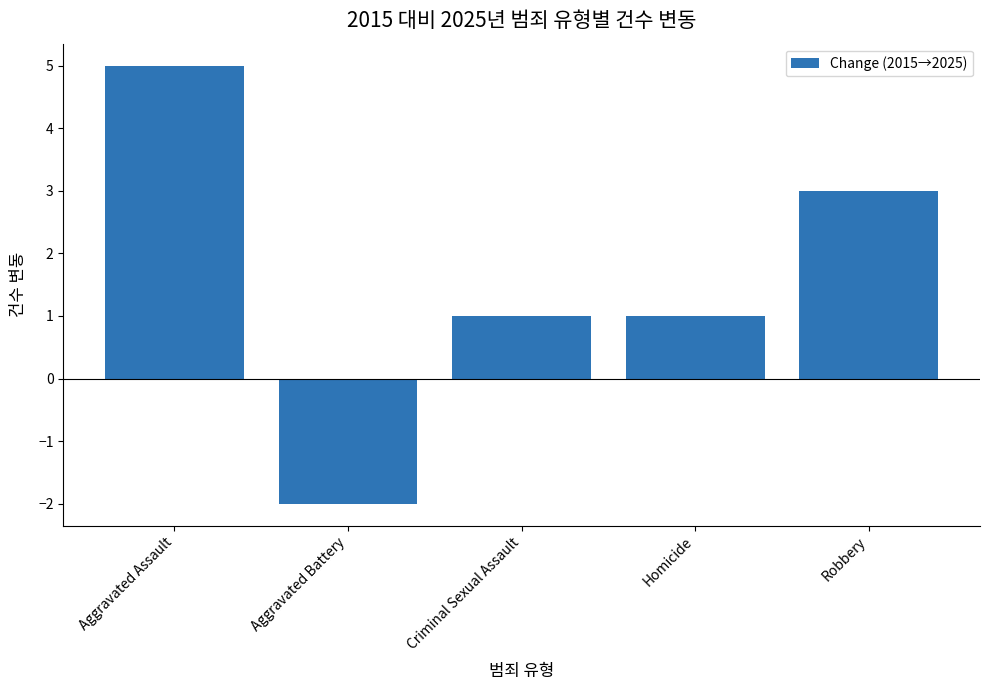

Does the chart contain any negative values?

Yes